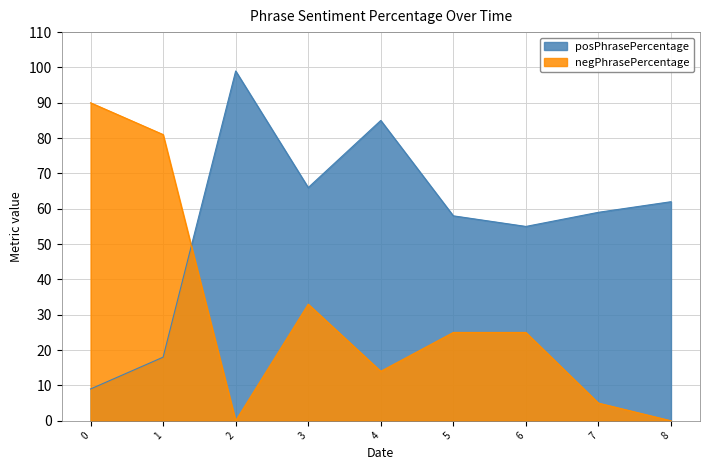

At 1, list the series in order from largest to smallest.

negPhrasePercentage, posPhrasePercentage